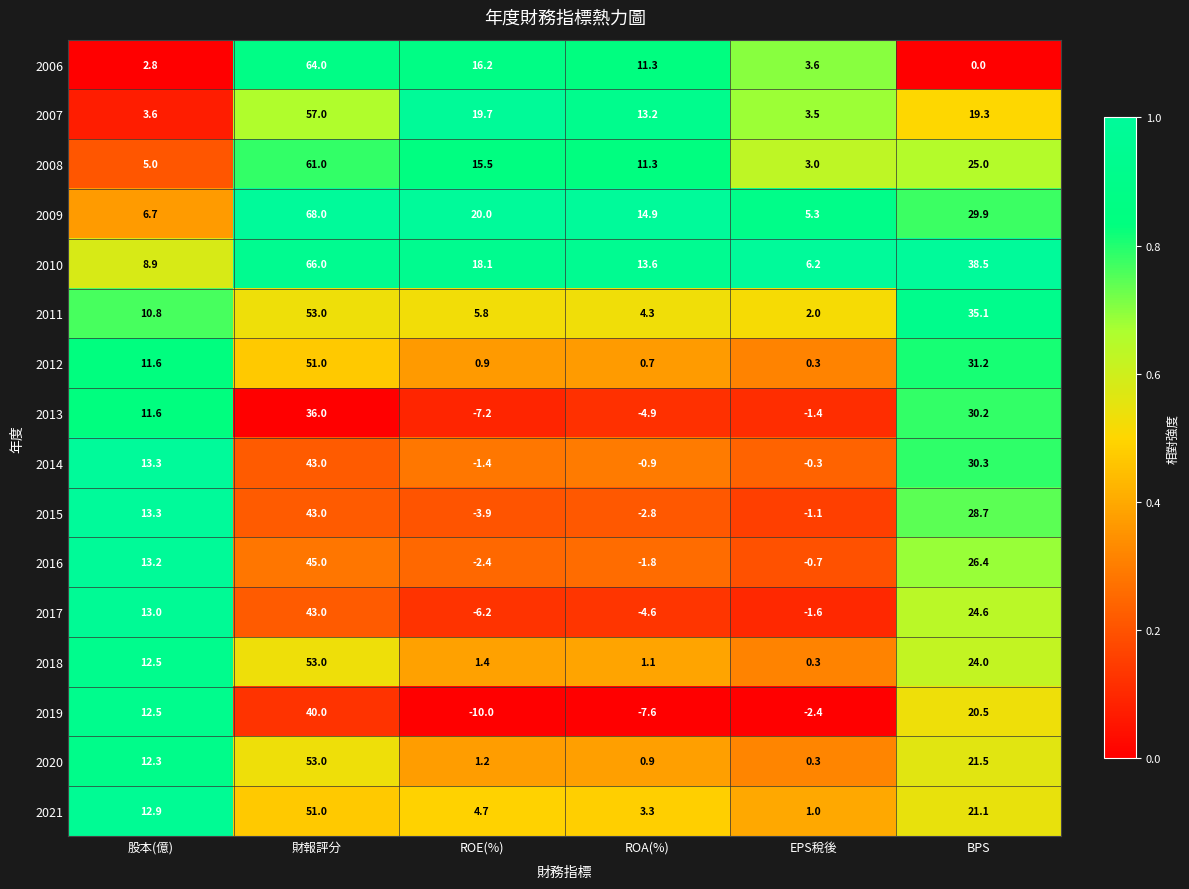

At how many categories does at least one series exceed 0?

6